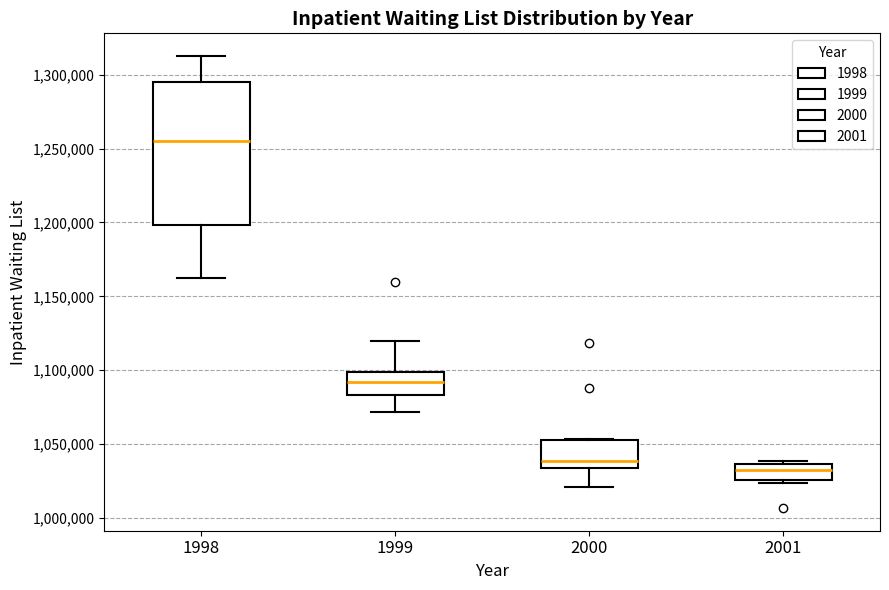

Comparing the boxes themselves (not the whiskers), which one is the tallest?

1998